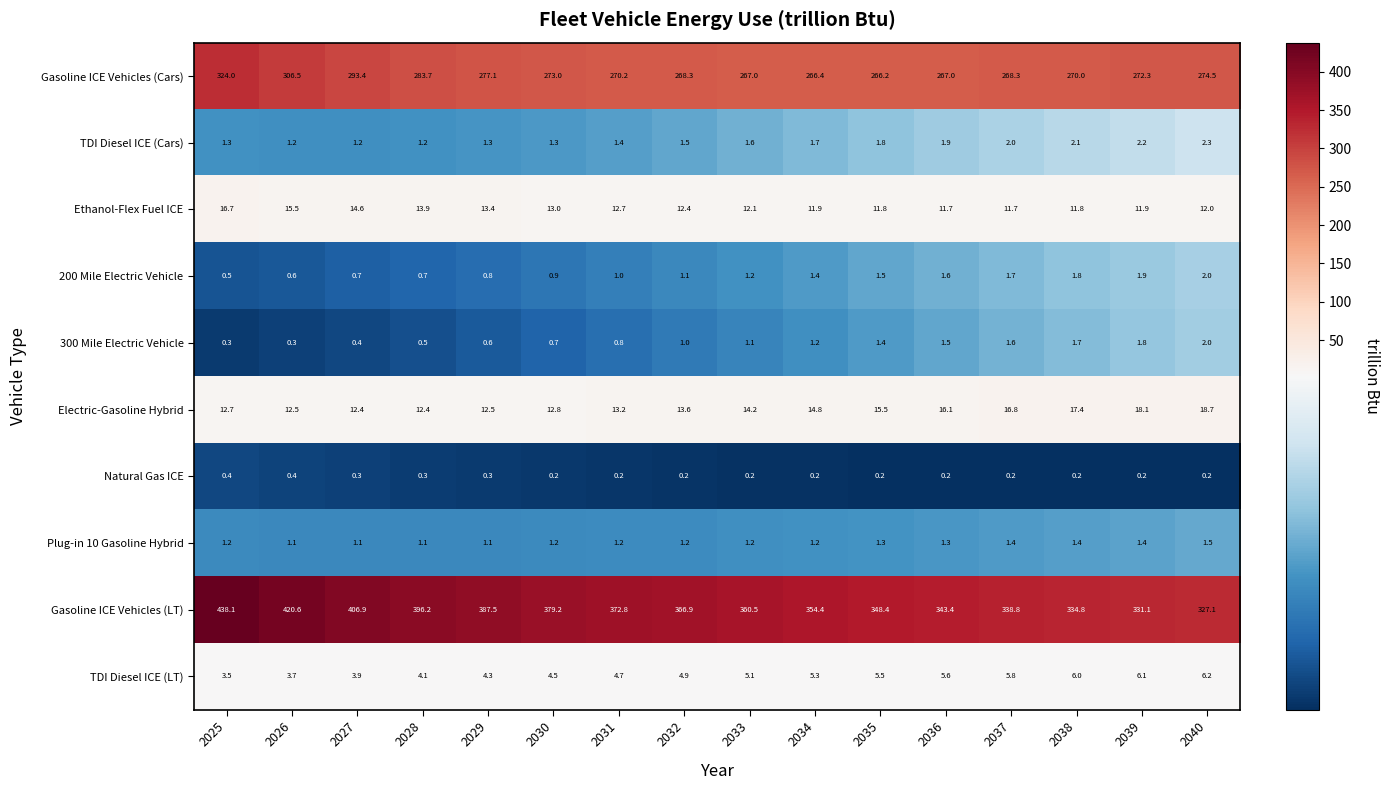

What is the sum of all Gasoline ICE Vehicles (Cars) values?

4447.9